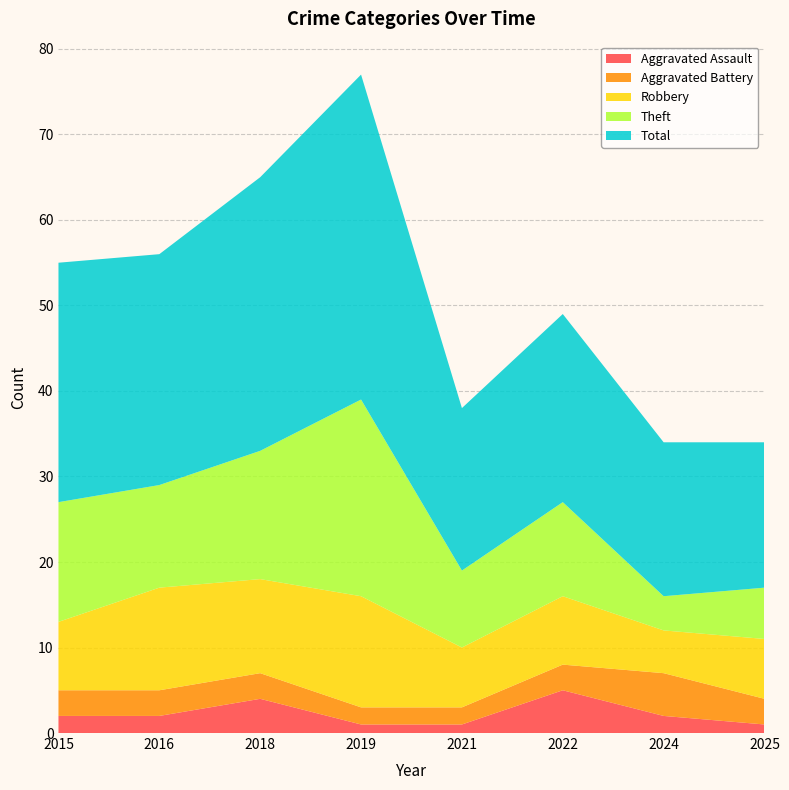

Reading right to left, what are all the values shown in this chart?

Aggravated Assault: 2025=1	2024=2	2022=5	2021=1	2019=1	2018=4	2016=2	2015=2
Aggravated Battery: 2025=3	2024=5	2022=3	2021=2	2019=2	2018=3	2016=3	2015=3
Robbery: 2025=7	2024=5	2022=8	2021=7	2019=13	2018=11	2016=12	2015=8
Theft: 2025=6	2024=4	2022=11	2021=9	2019=23	2018=15	2016=12	2015=14
Total: 2025=17	2024=18	2022=22	2021=19	2019=38	2018=32	2016=27	2015=28